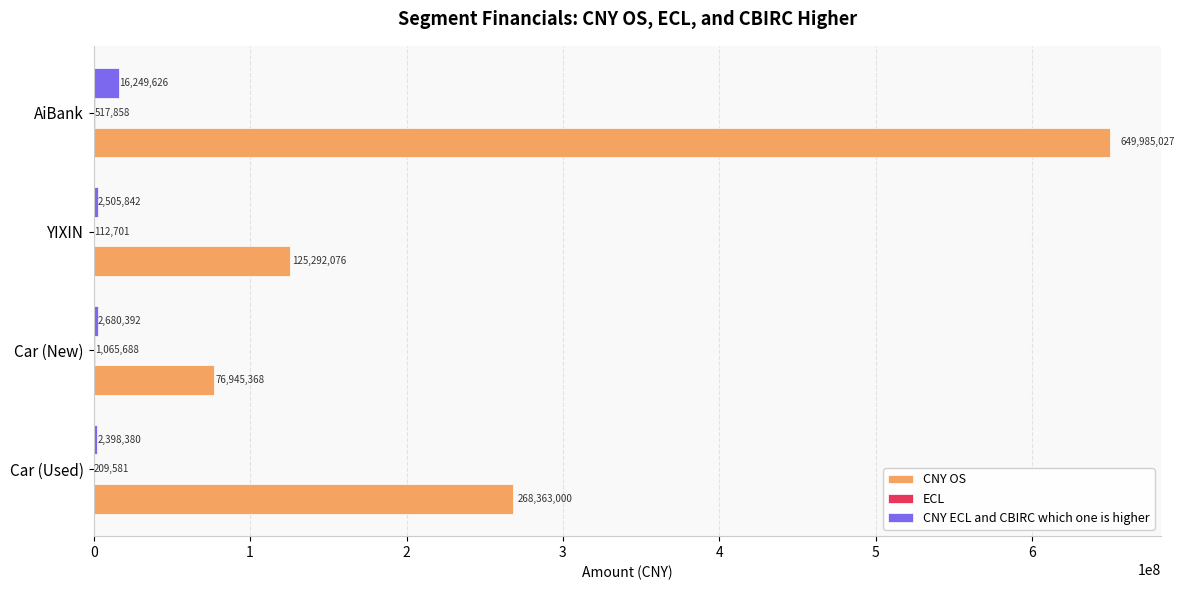

The value of CNY OS at Car (New) is 76945368.0. True or false?

True